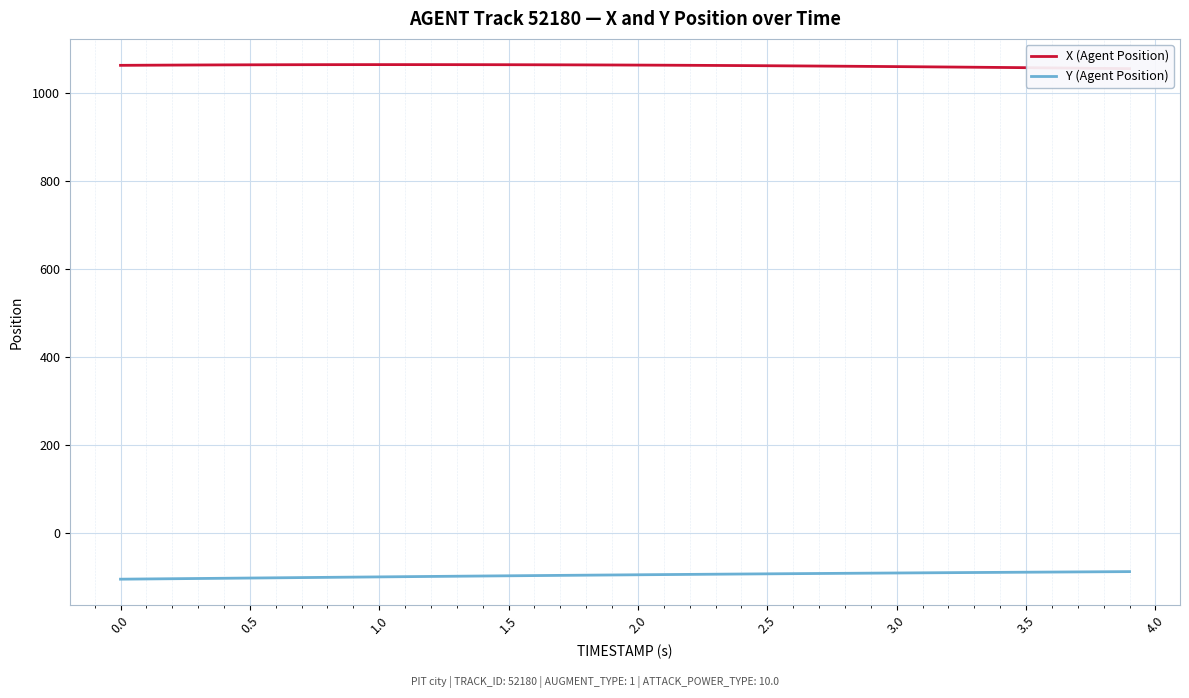

What is the lowest value of the Y (Agent Position) series?

-105.4